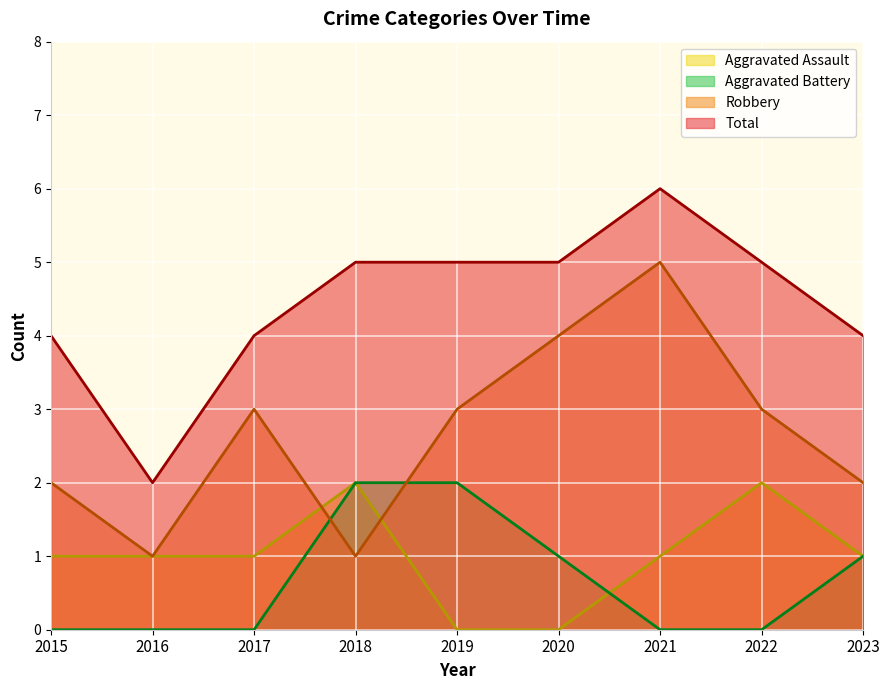

What is the maximum value shown in the chart?

6